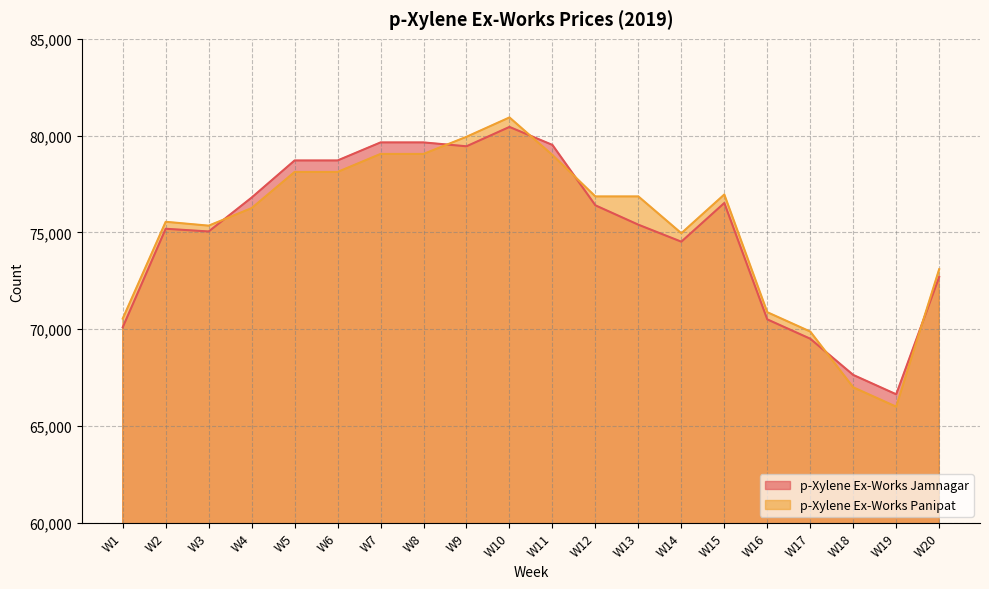

How many data points in p-Xylene Ex-Works Panipat are less than 76860?

10